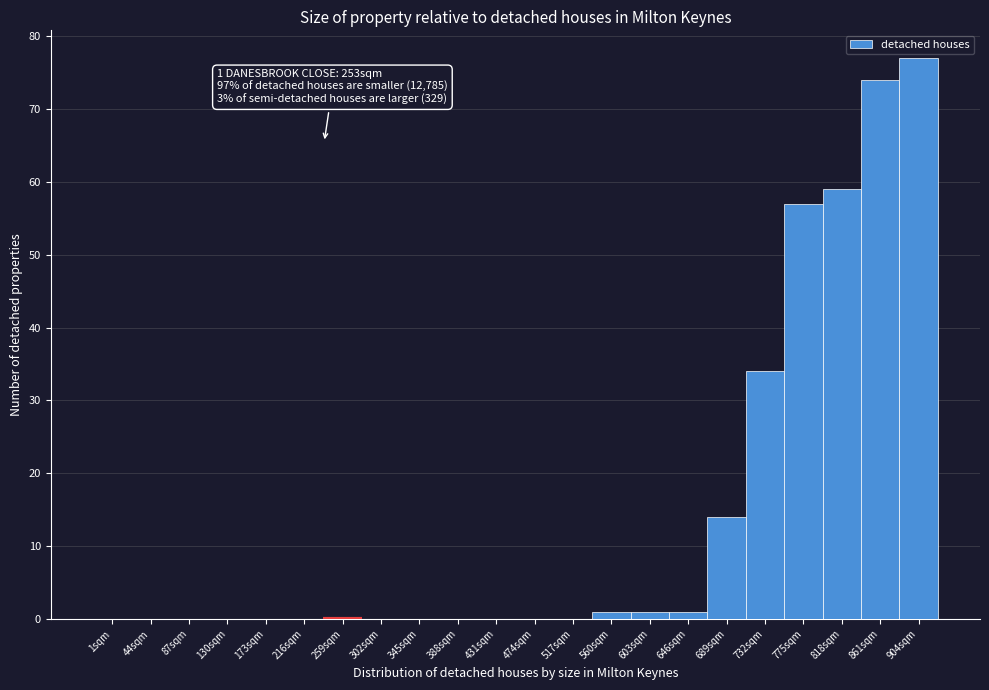

Which has a higher value, 130sqm or 818sqm?

818sqm